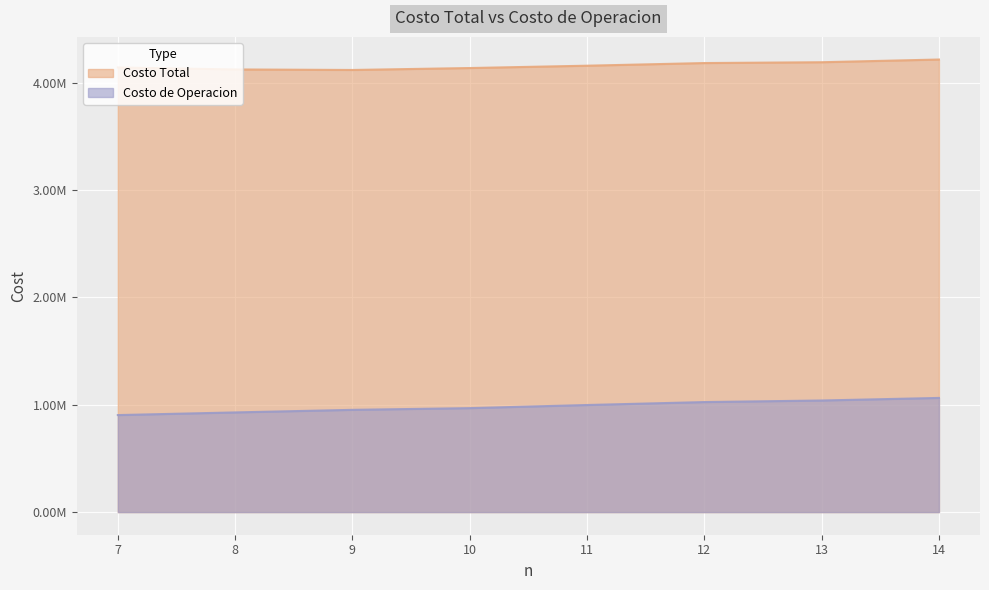

What is the sum of the Costo de Operacion values at 9 and 8?

1880657.9